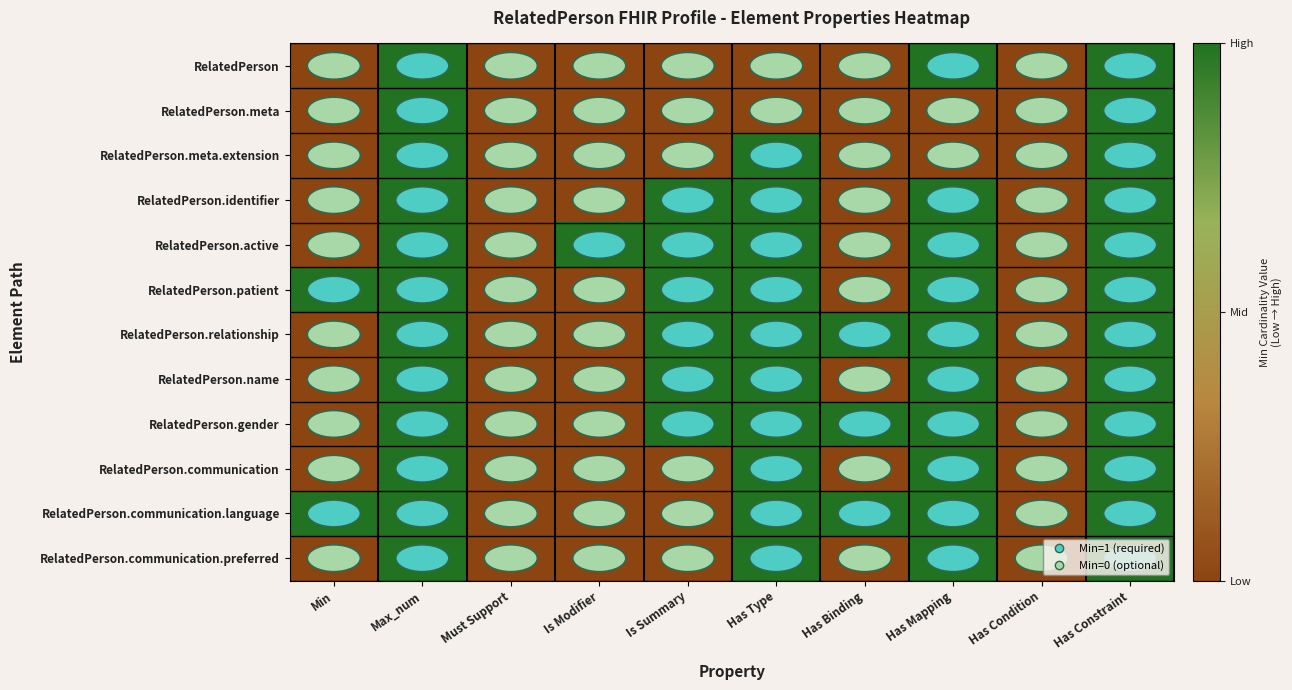

Which series has the largest total across all categories?

RelatedPerson.active